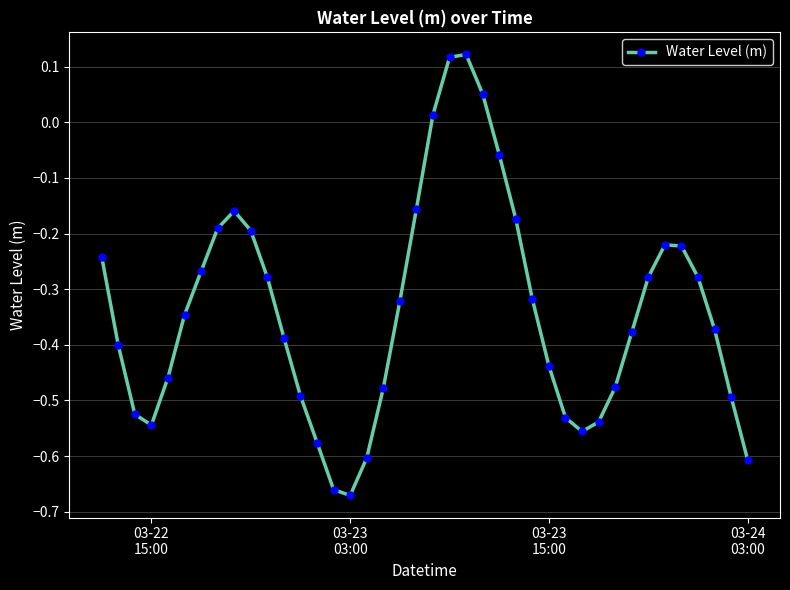

What is the difference between the second highest and minimum values?

0.8